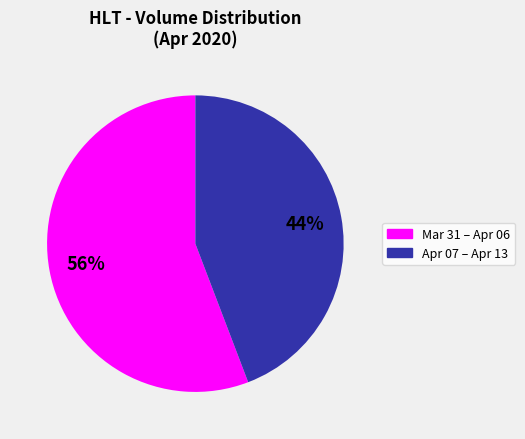

Does any single category account for the majority?

Yes